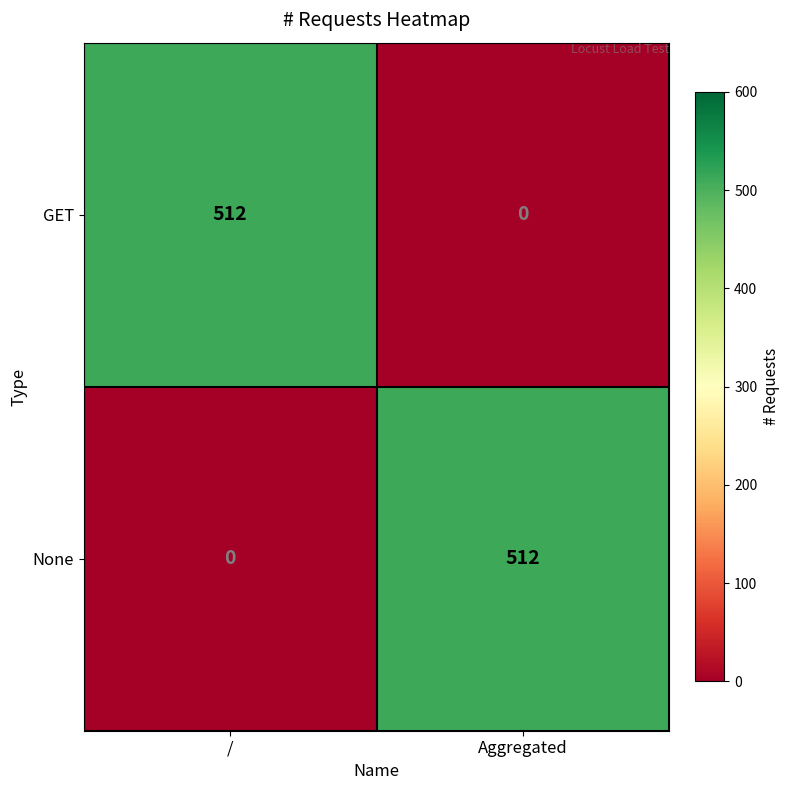

What is the average value of the None series?

256